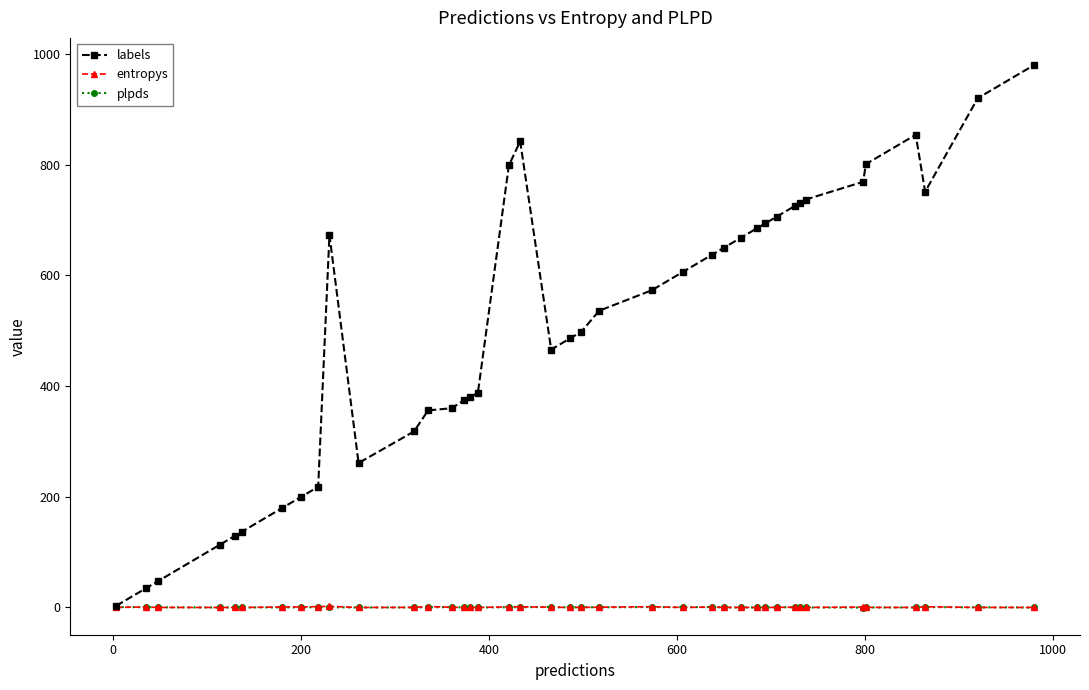

Which series has the largest range (max minus min)?

labels